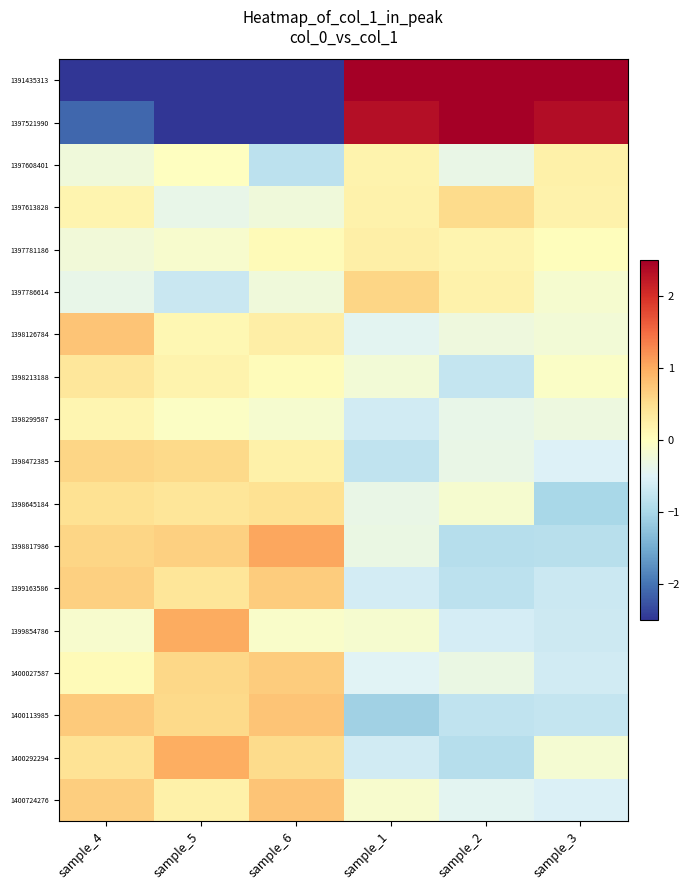

At sample_5, list the series in order from smallest to largest.

1391435313, 1397521990, 1397786614, 1397613828, 1397781186, 1398299587, 1397608401, 1398126784, 1398213188, 1400724276, 1399163586, 1398645184, 1398472385, 1400113985, 1400027587, 1398817986, 1400292294, 1399854786